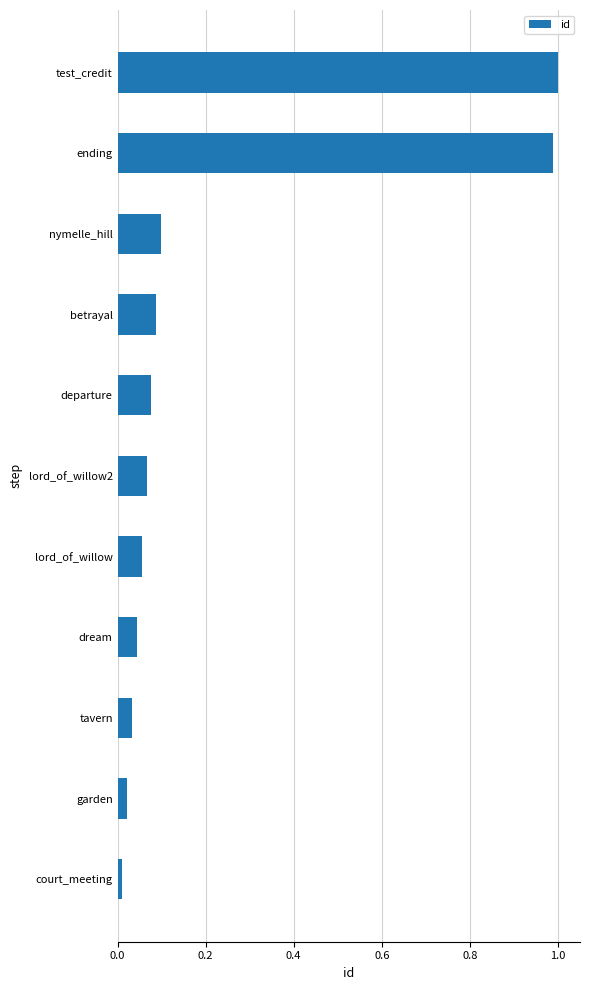

What is the sum of all values?

2.5